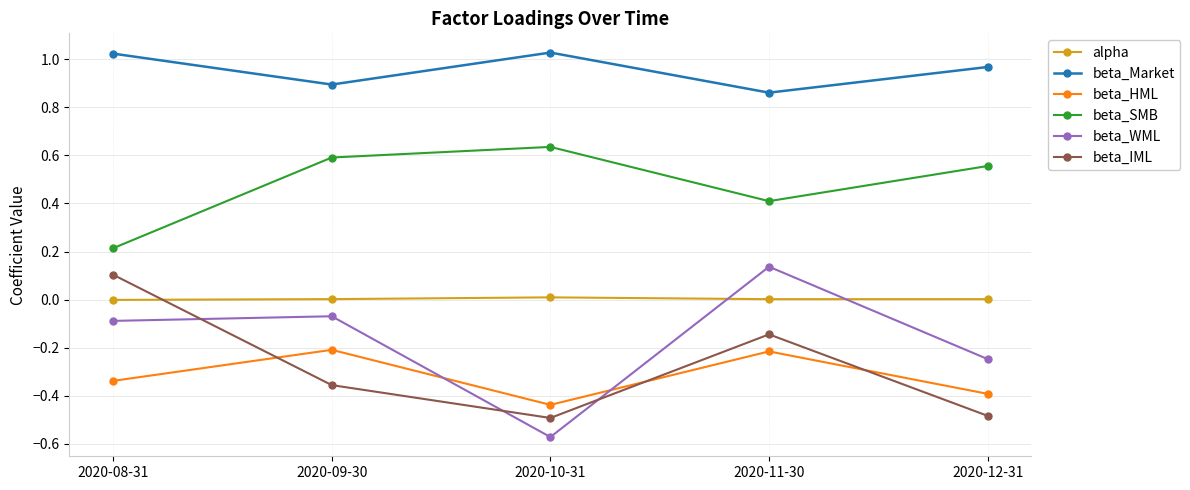

True or false: beta_SMB and beta_WML intersect in this chart.

False